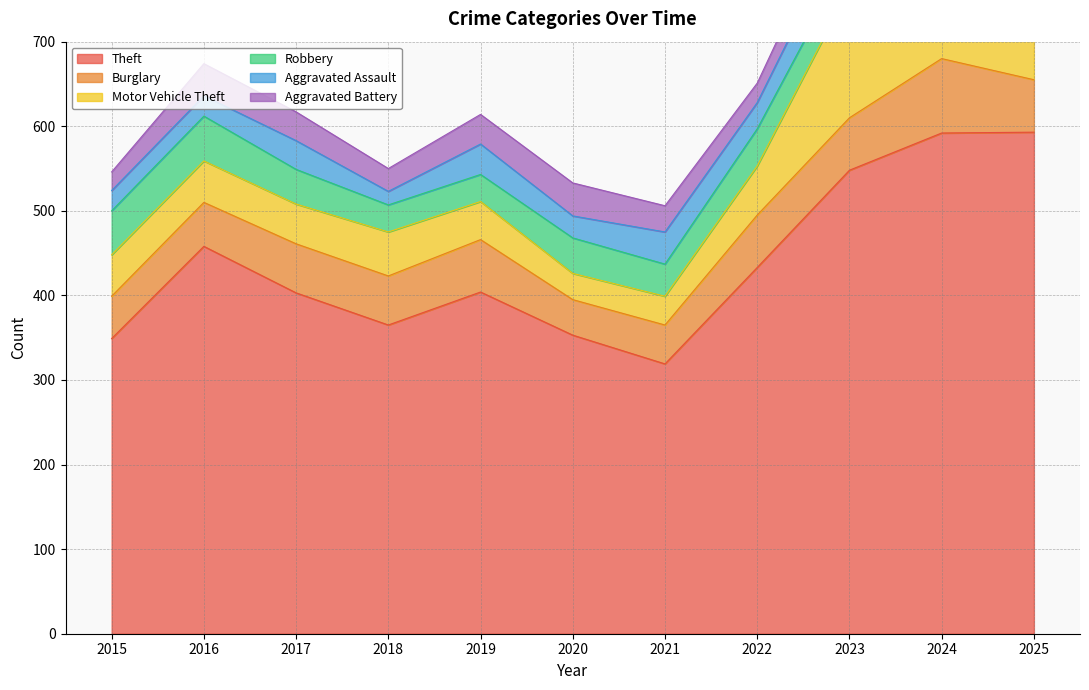

List the series in order of their peak value, lowest first.

Aggravated Assault, Robbery, Aggravated Battery, Burglary, Motor Vehicle Theft, Theft